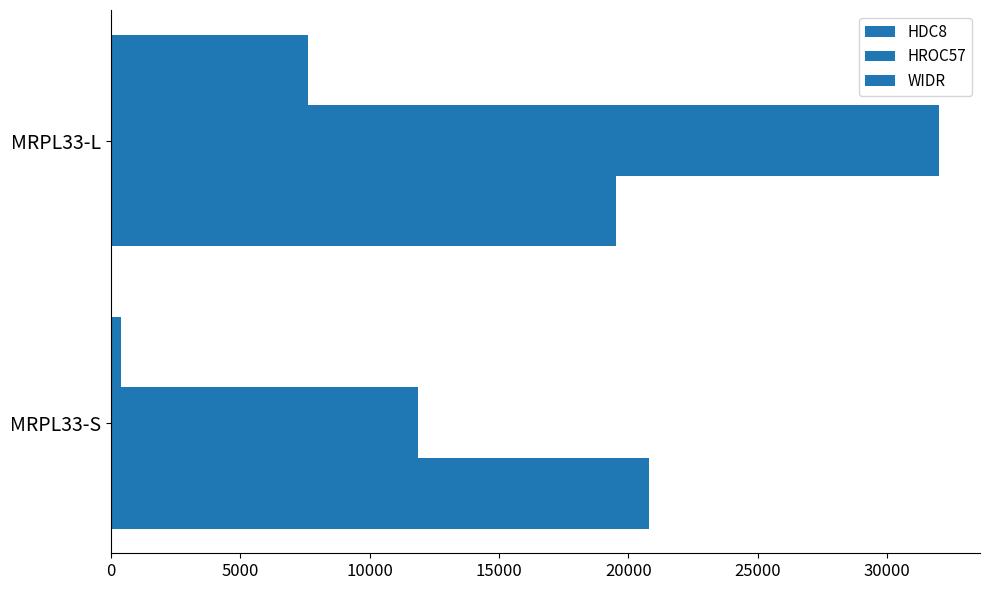

How many series are shown in this chart?

3